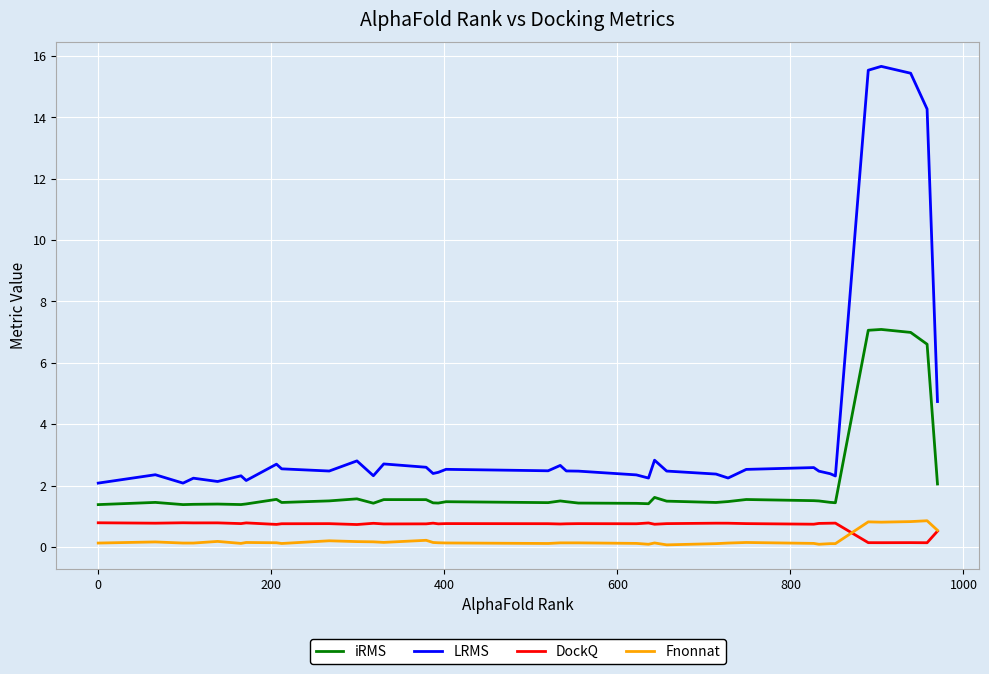

What is the sum of all LRMS values?

143.5